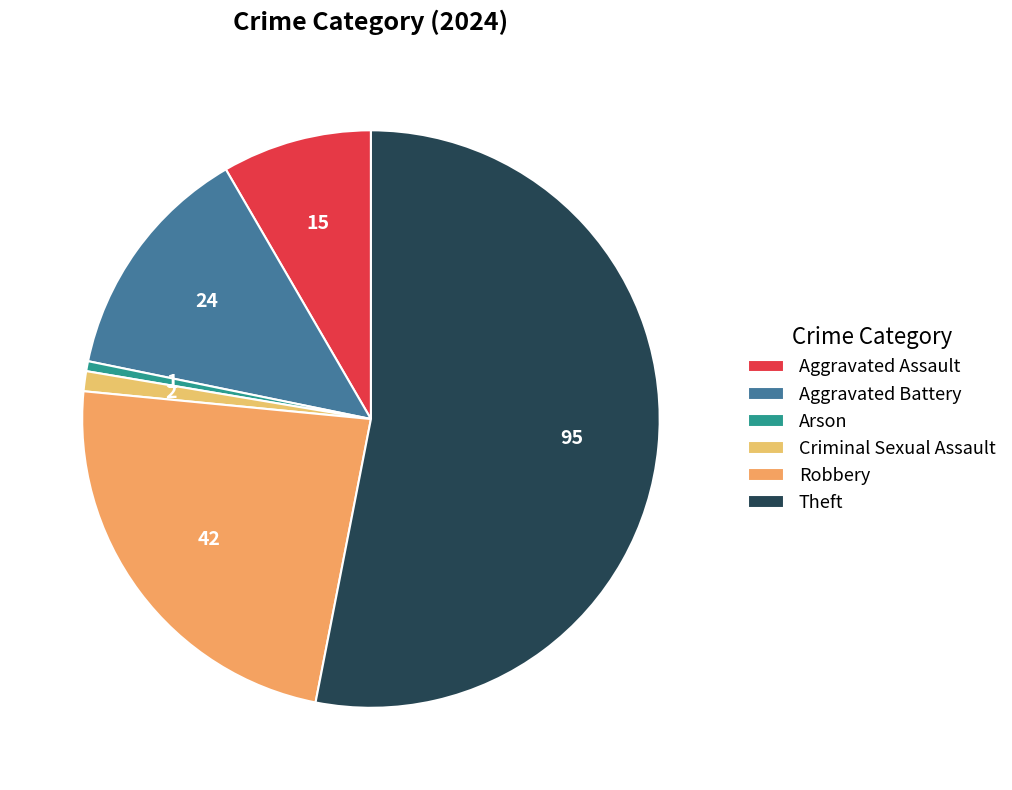

How many slices are in this pie chart?

6